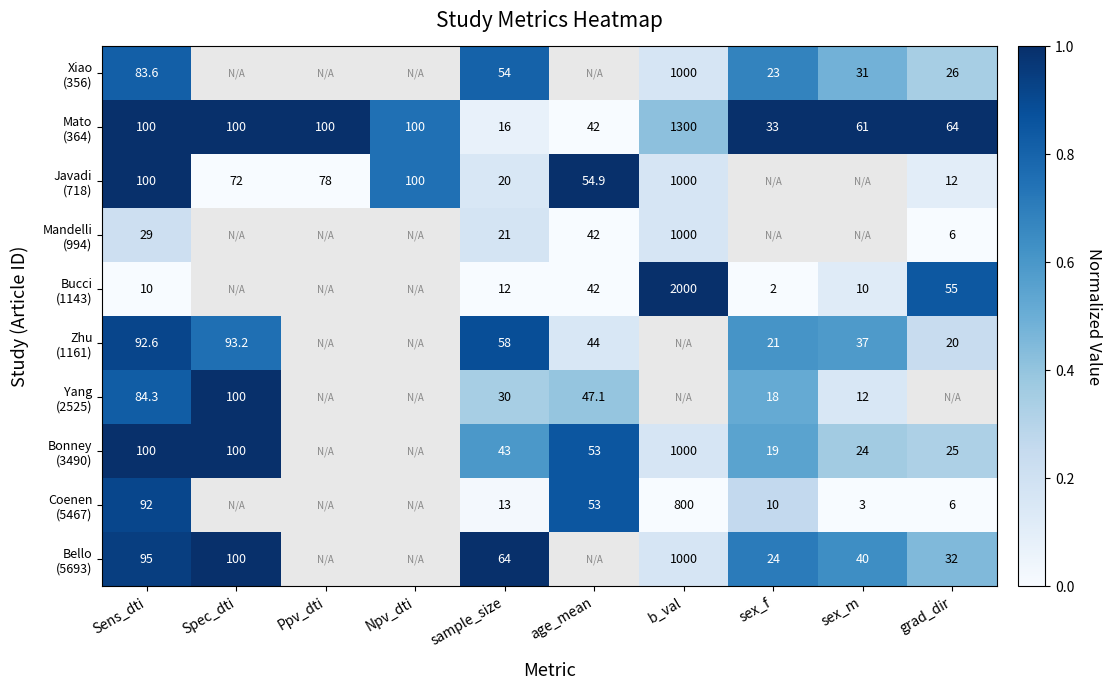

At age_mean, list the series in order from smallest to largest.

Mandelli (994), Bucci (1143), Xiao (356), Mato (364), Zhu (1161), Yang (2525), Bonney (3490), Coenen (5467), Javadi (718), Bello (5693)